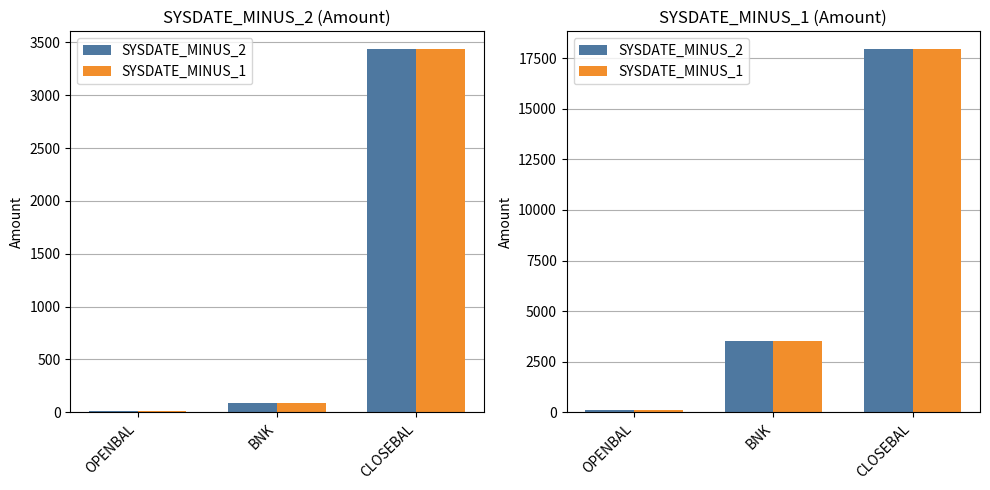

Which category has the highest value in the SYSDATE_MINUS_1 series?

CLOSEBAL